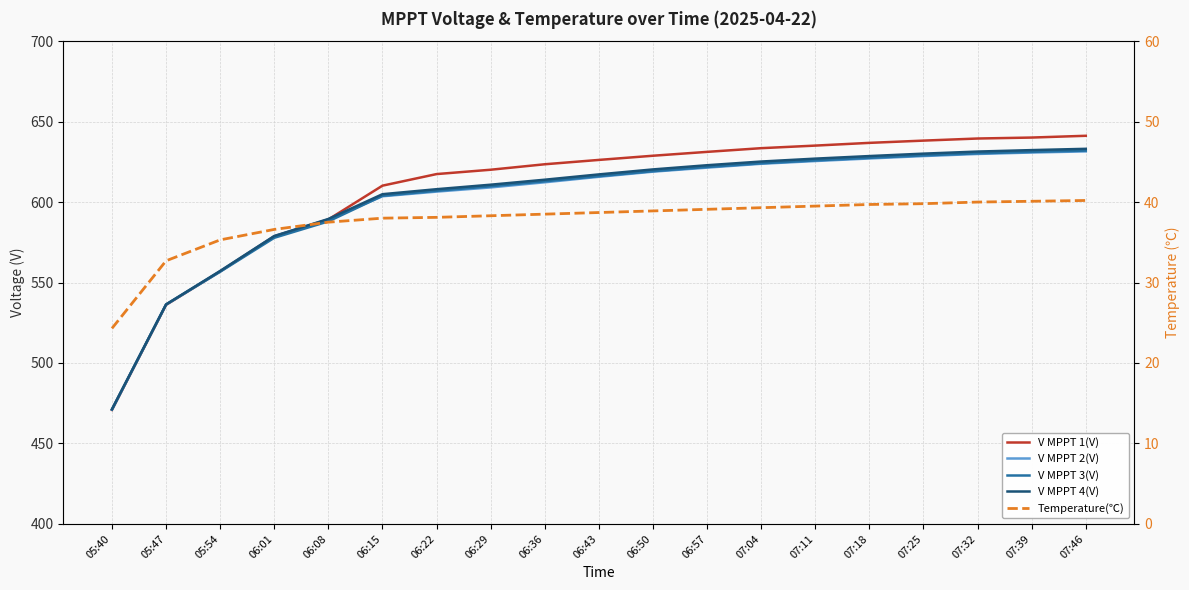

What is the label of the 18th point from the left?

07:39